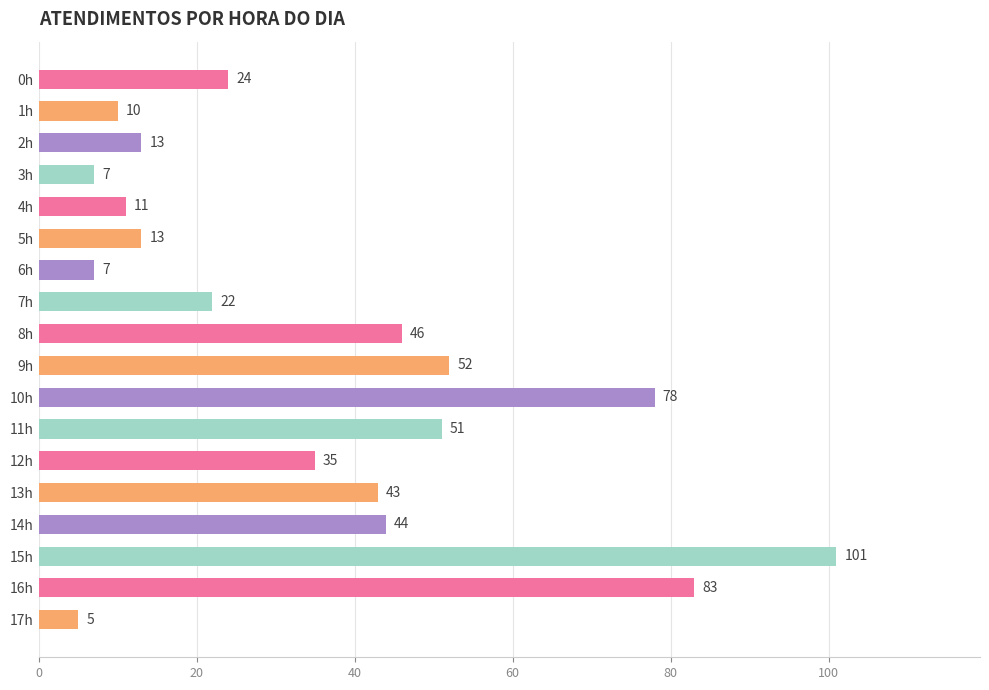

What is the change in value from 5h to 10h?

+65